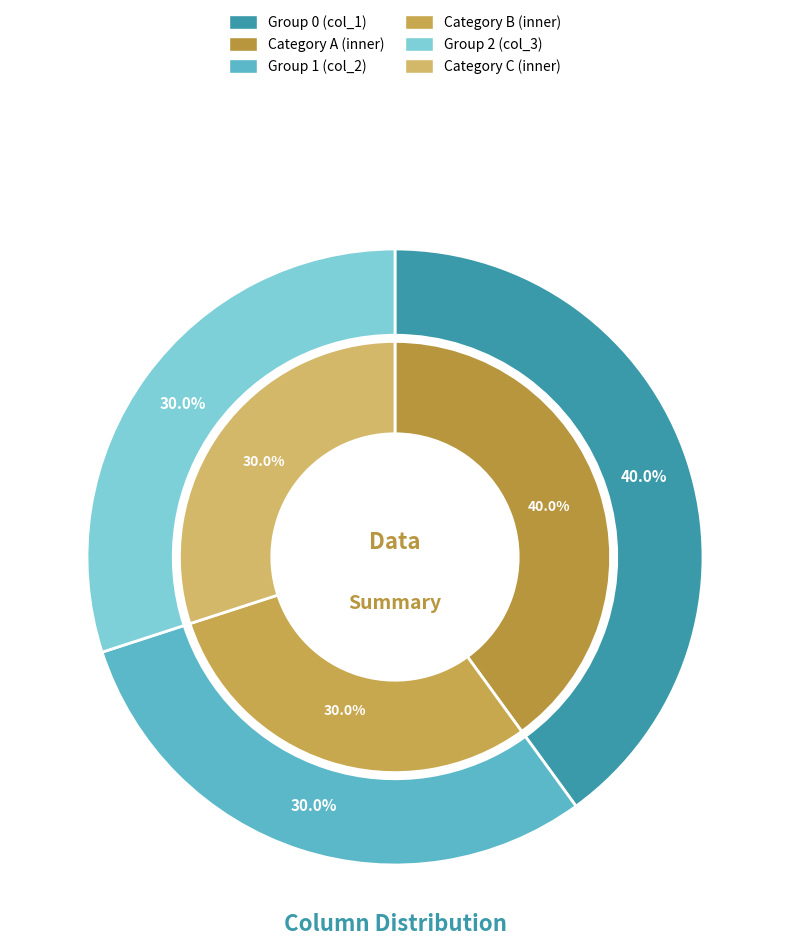

Is there any slice that represents more than half of the pie?

No